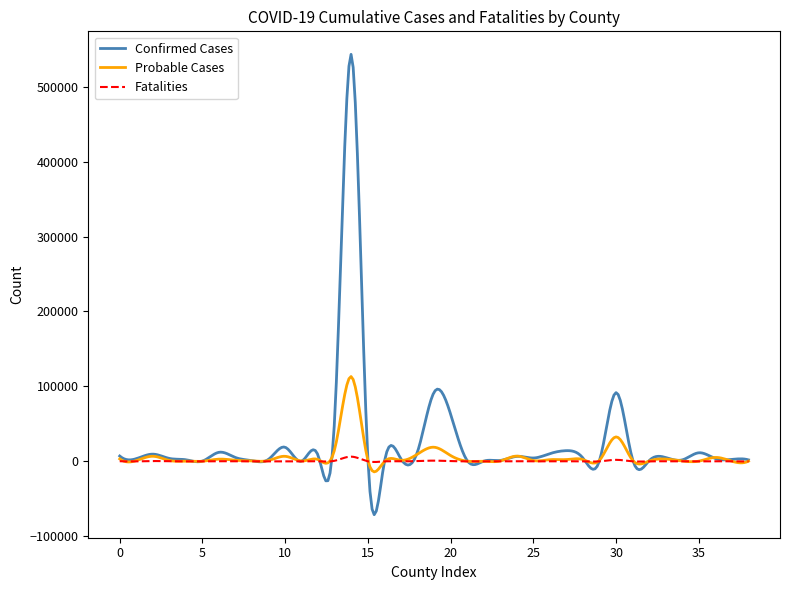

List the series in order of their overall mean, lowest first.

Fatalities, Probable Cases, Confirmed Cases